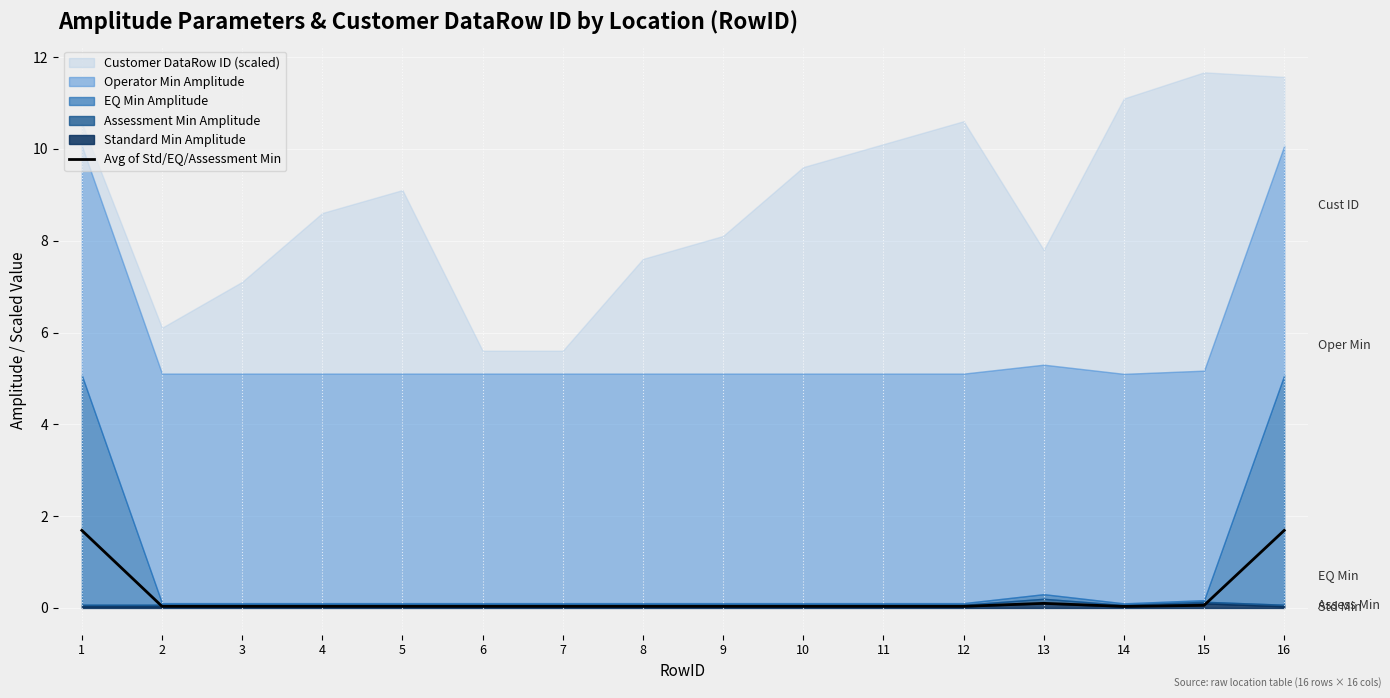

At which category does the data reach its first local peak?

13